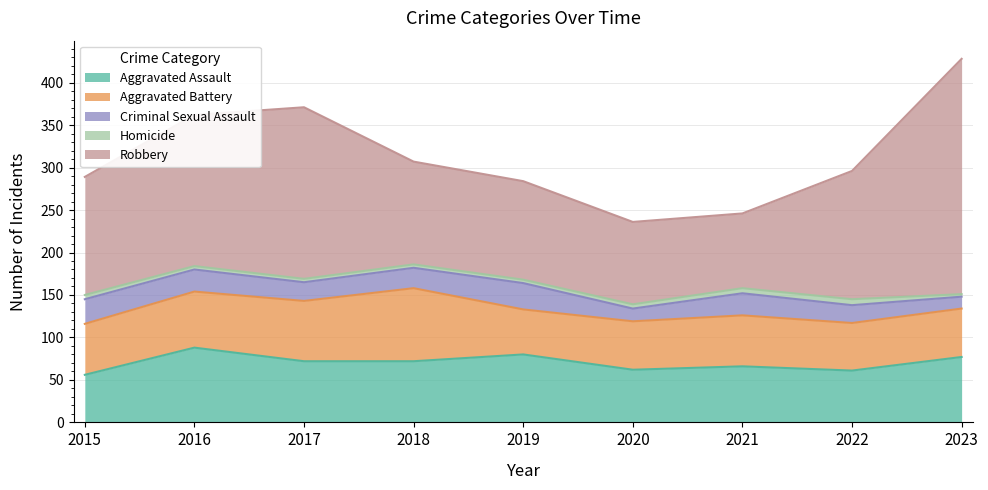

Between 2019 and 2015, which is larger?

2019